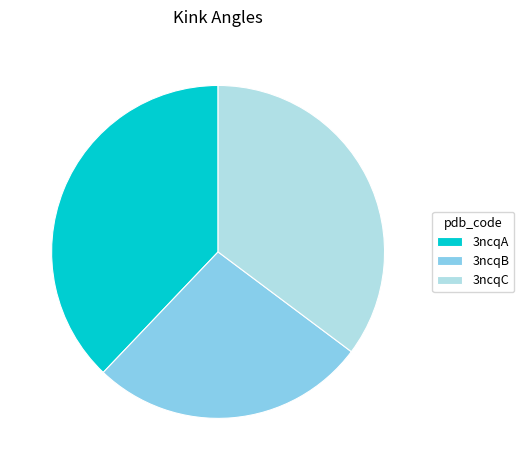

Approximately how many times larger is the value at 3ncqB compared to 3ncqA?

0.7